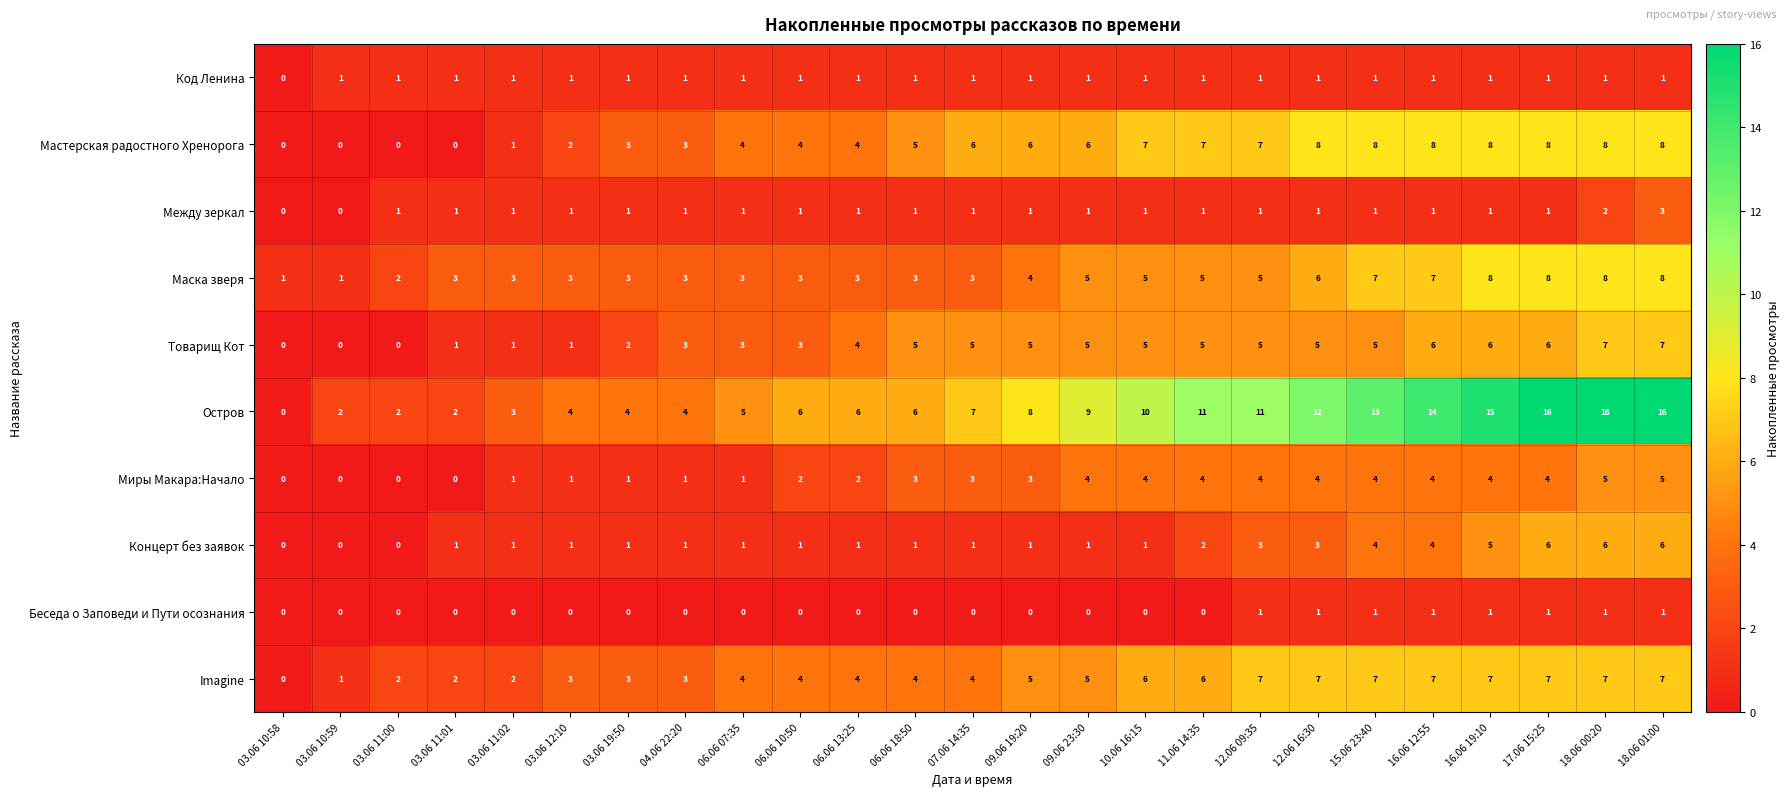

What is the maximum value for Между зеркал?

3